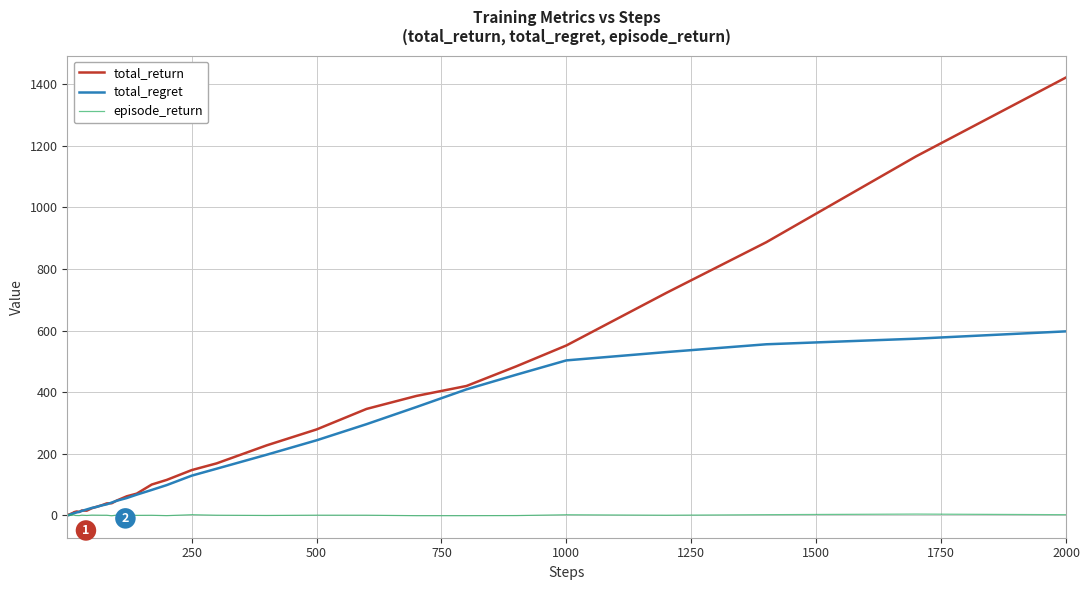

List the series in order of their peak value, lowest first.

episode_return, total_regret, total_return